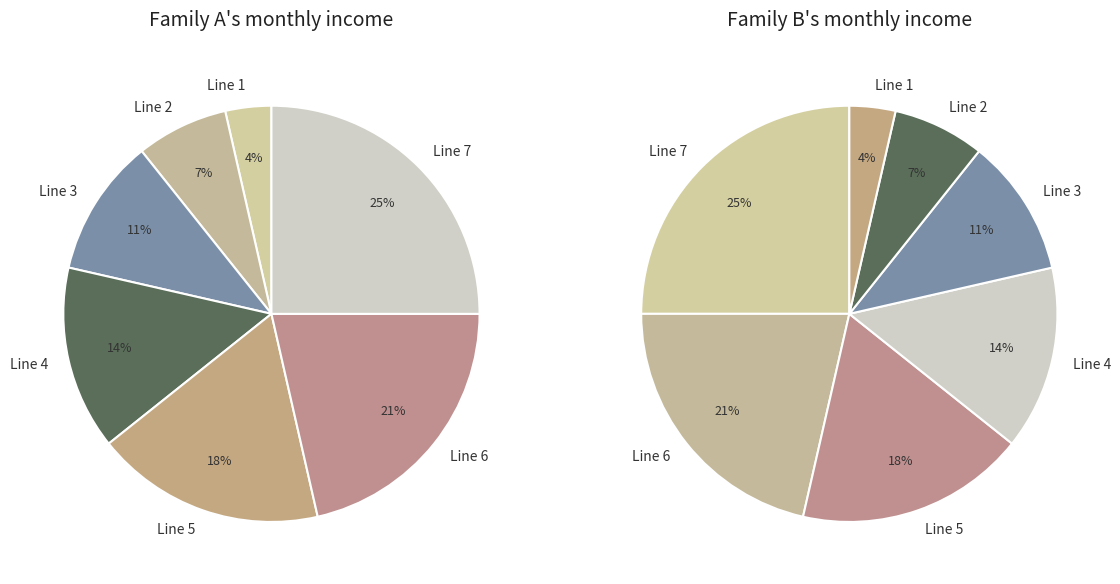

Approximately how many times larger is the value at Line 1 compared to Line 2?

0.5